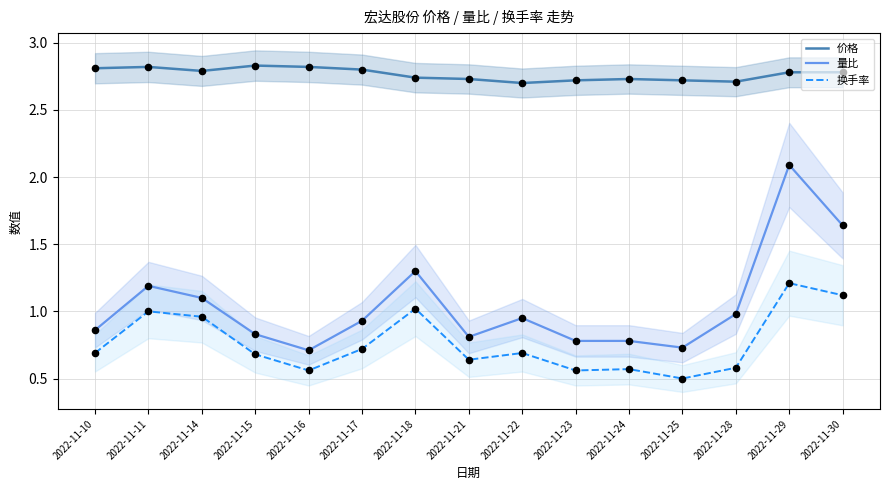

At how many categories does at least one series exceed 2?

15